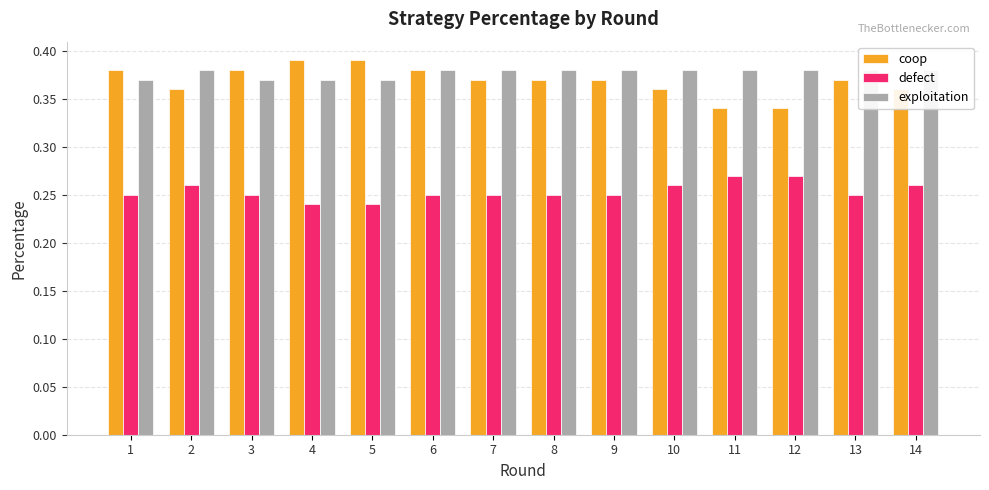

What is the total value across all series at 12?

1.0